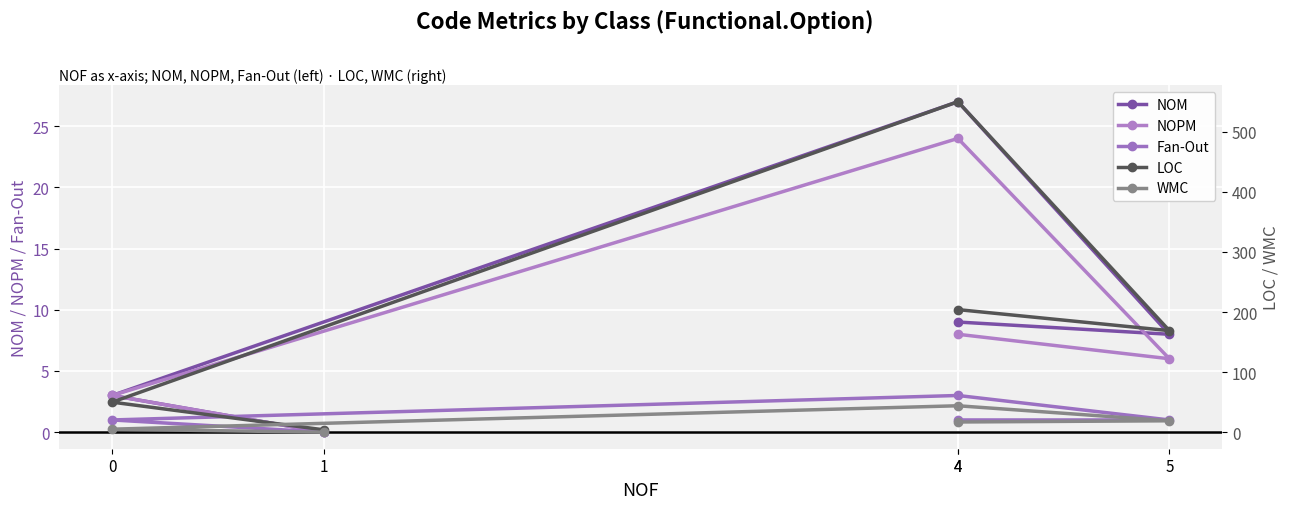

True or false: WMC and Fan-Out cross at least once.

False